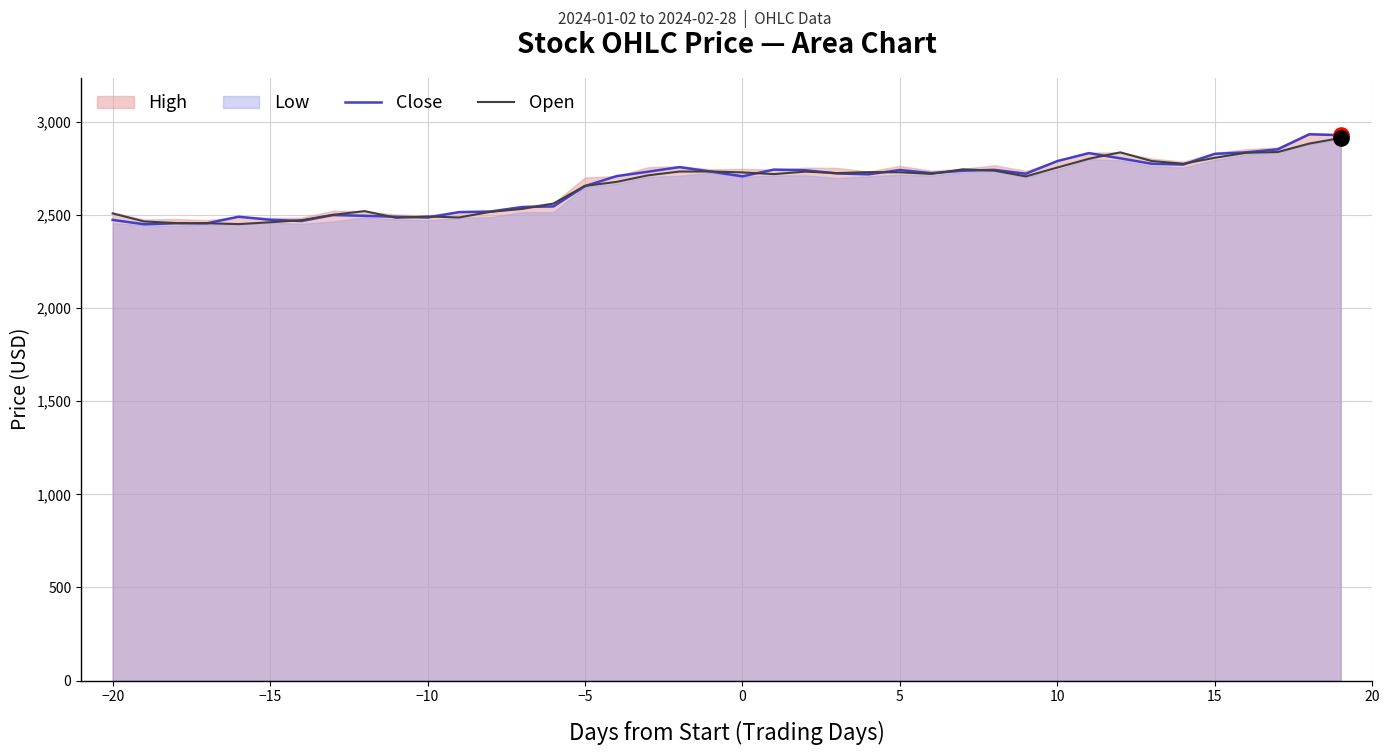

What is the maximum value for Open?

2913.7